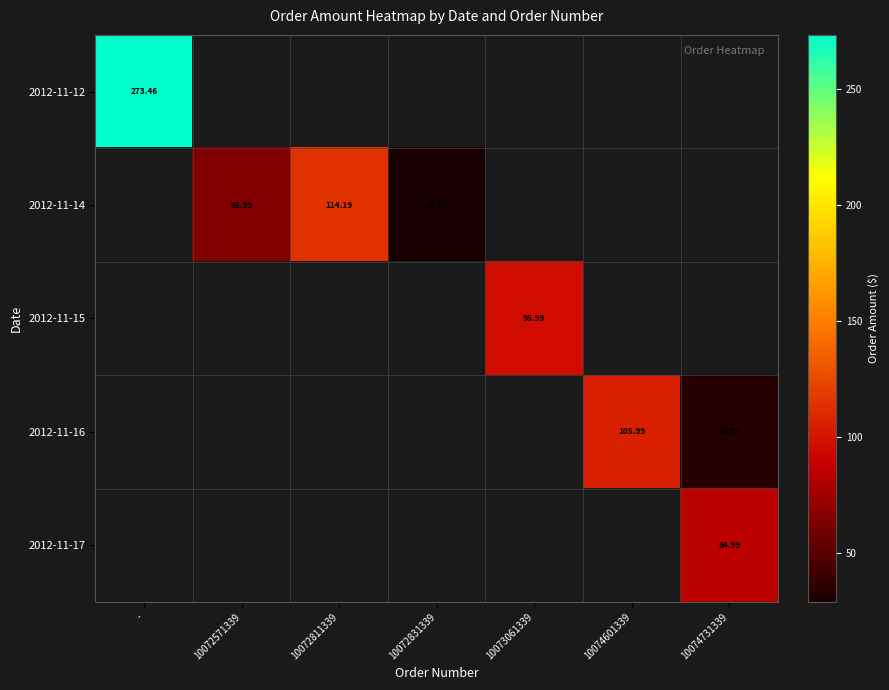

Between 10072571339 and 10072811339, which series saw the biggest shift?

2012-11-14